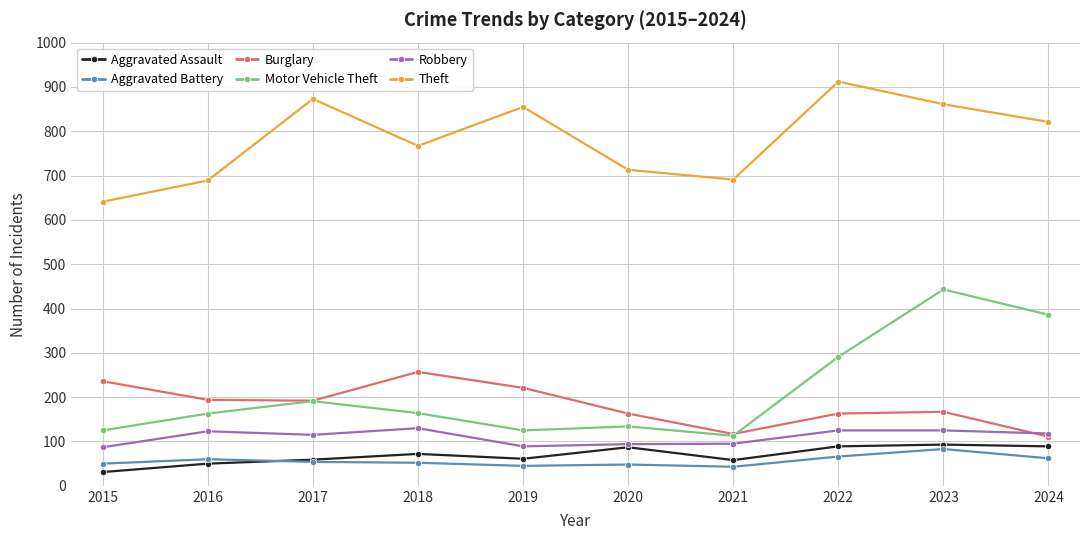

Where is the first local maximum for Burglary?

2018